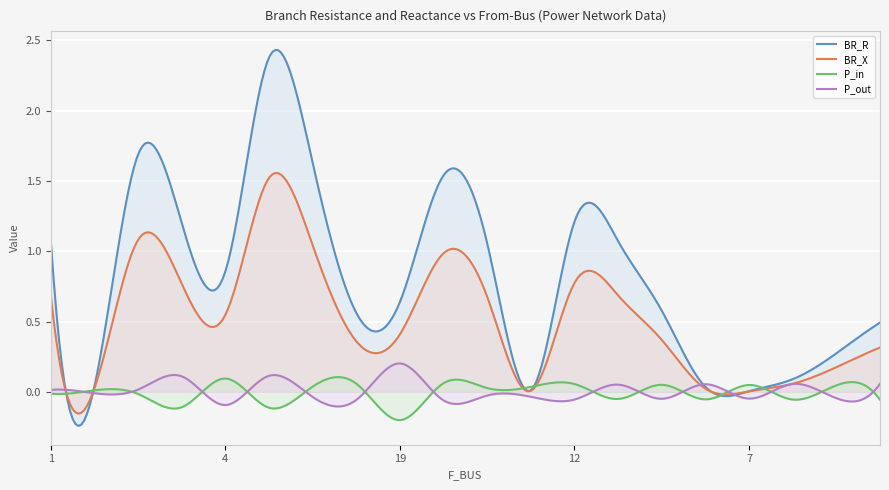

Which series has the widest spread of values?

BR_R